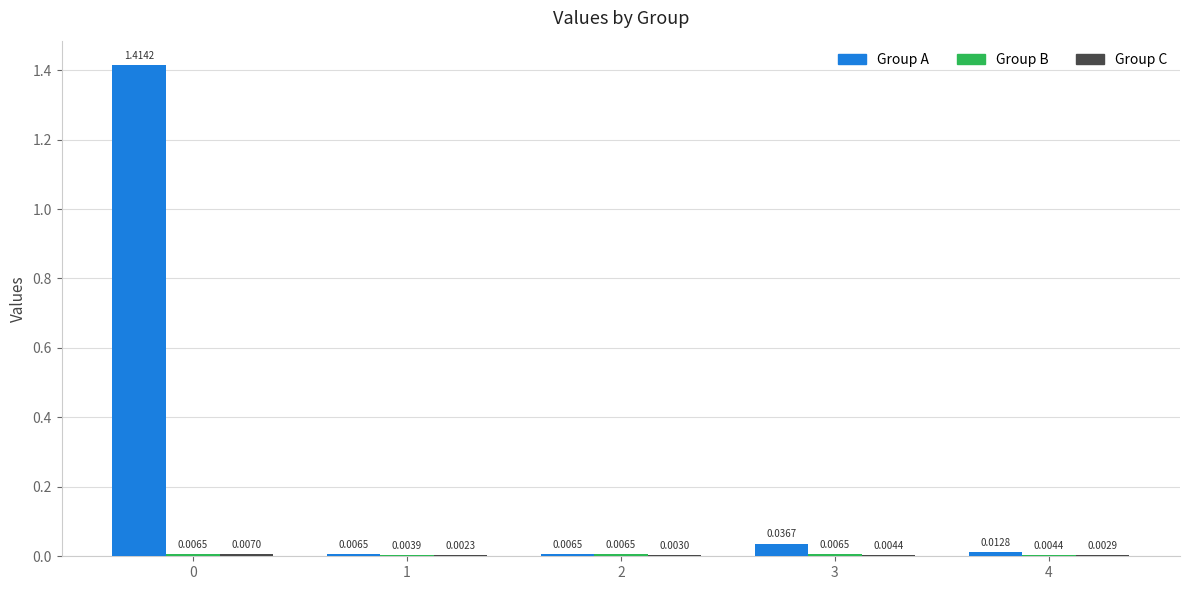

Which series has the widest spread of values?

Group A